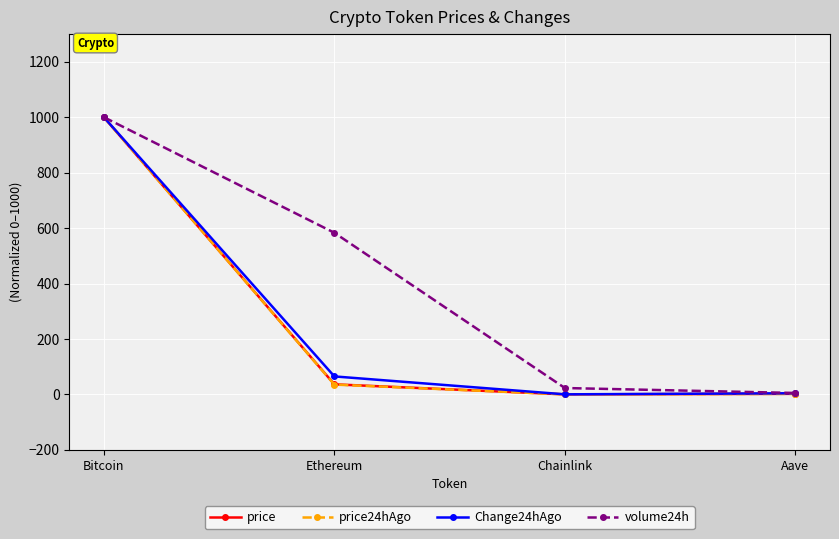

What is the difference between the volume24h values at Aave and Chainlink?

17.8